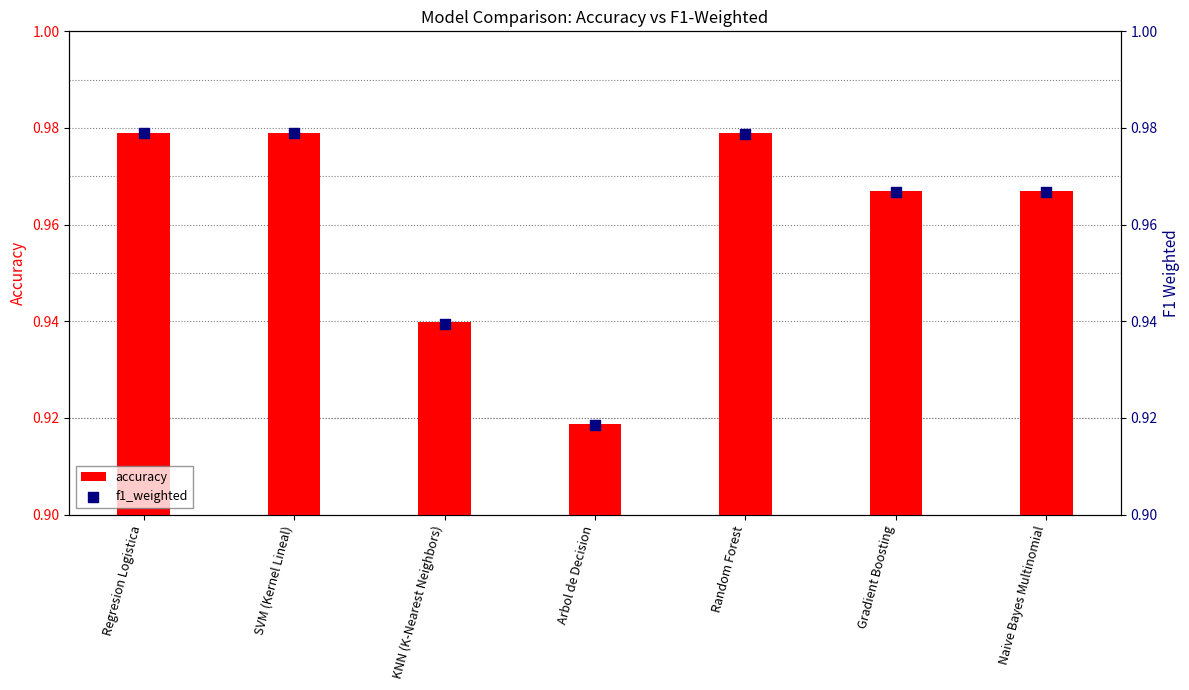

Which series reaches the maximum Y coordinate?

accuracy